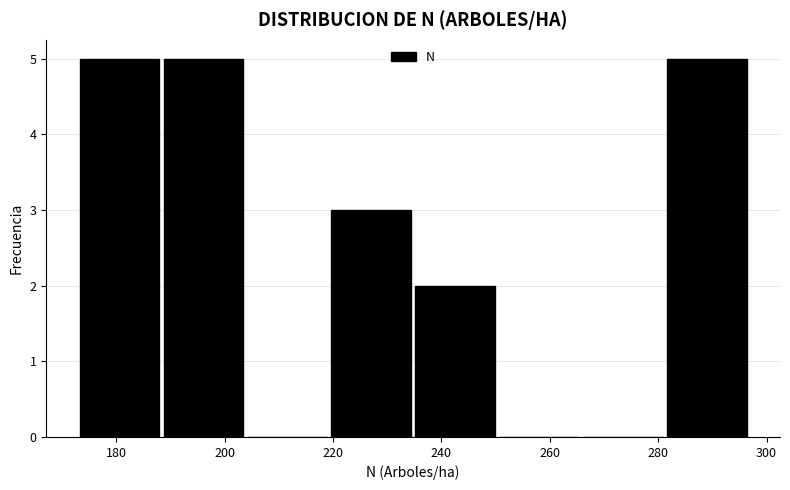

Reading left to right, list every bar in this chart as the range it spans on the x-axis followed by its height. Neither the bar edges nor the heights are printed on the chart, so give them approximately, as read against the axes.

174 to 188: 5
188 to 204: 5
204 to 220: 0
220 to 236: 3
236 to 250: 2
250 to 266: 0
266 to 282: 0
282 to 298: 5